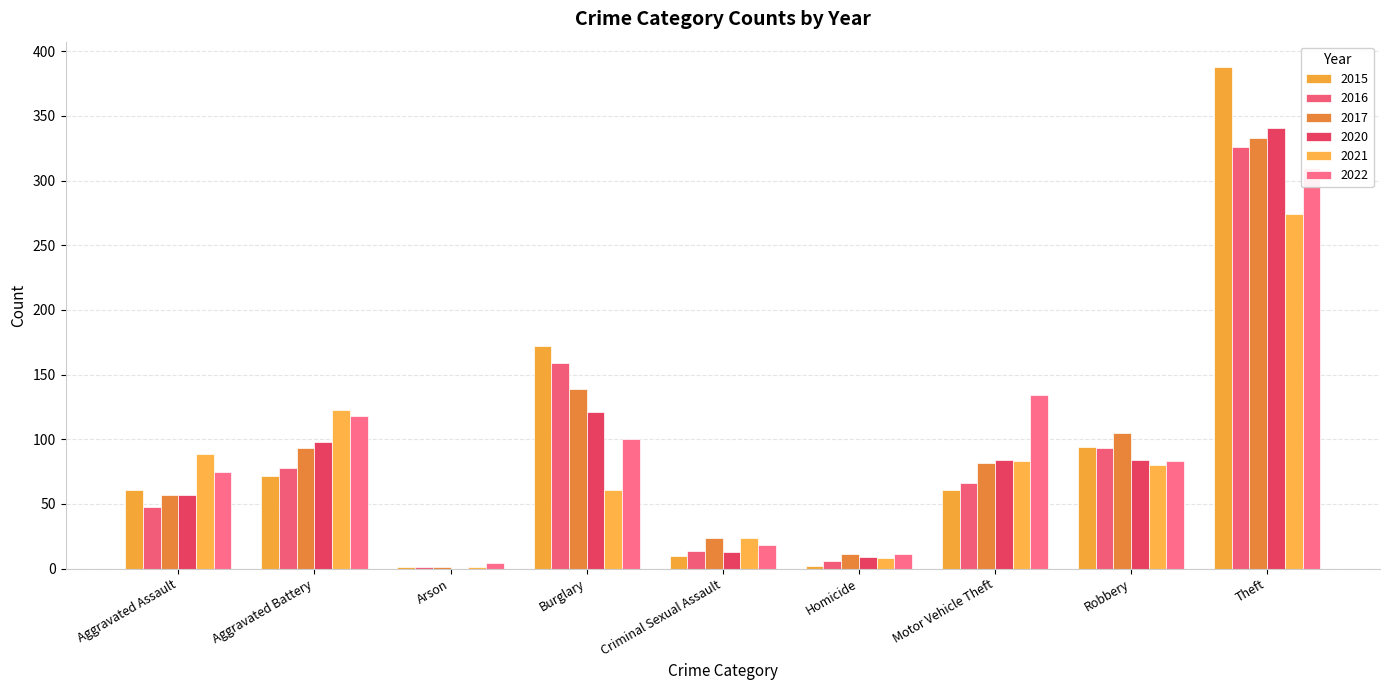

What is the spread (max minus min) of values at Motor Vehicle Theft?

73